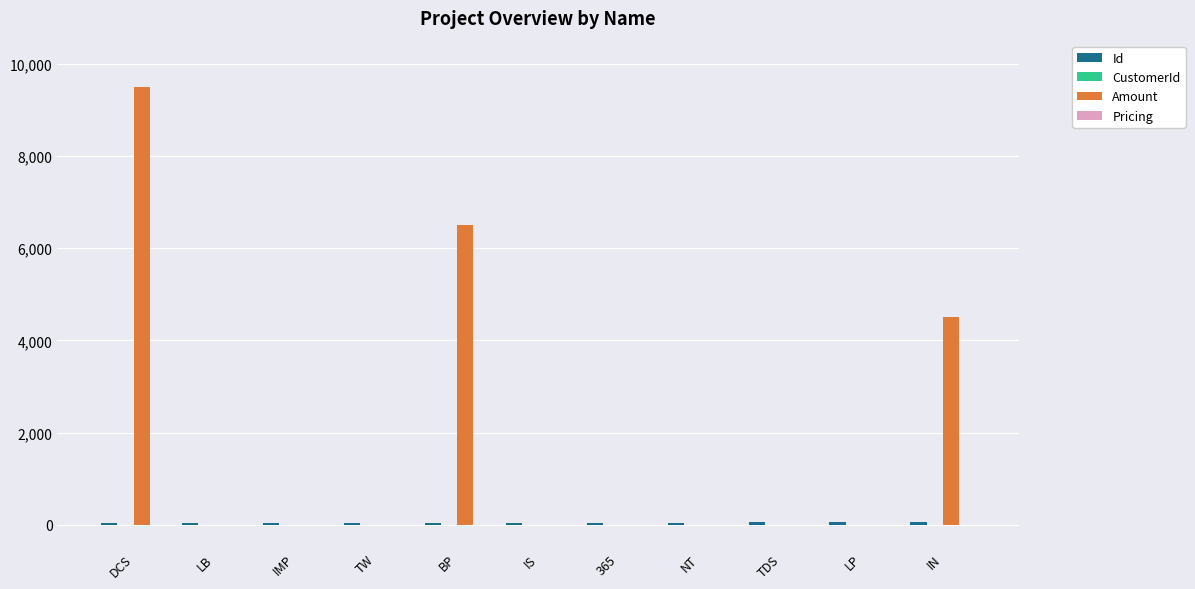

At which category is the sum across all series the highest?

DCS